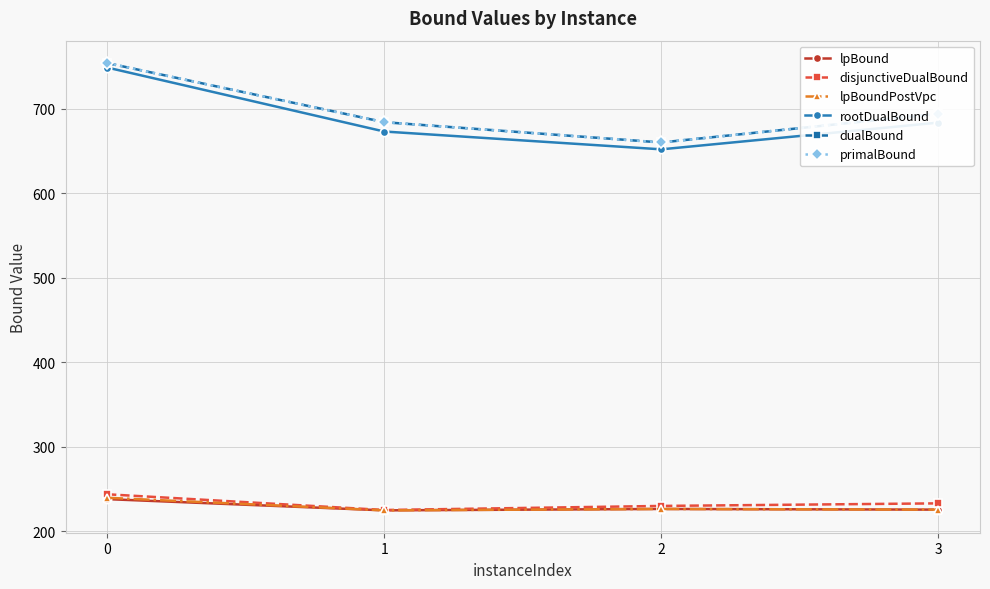

Is the value of dualBound at 2 greater than the value of primalBound at 1?

No